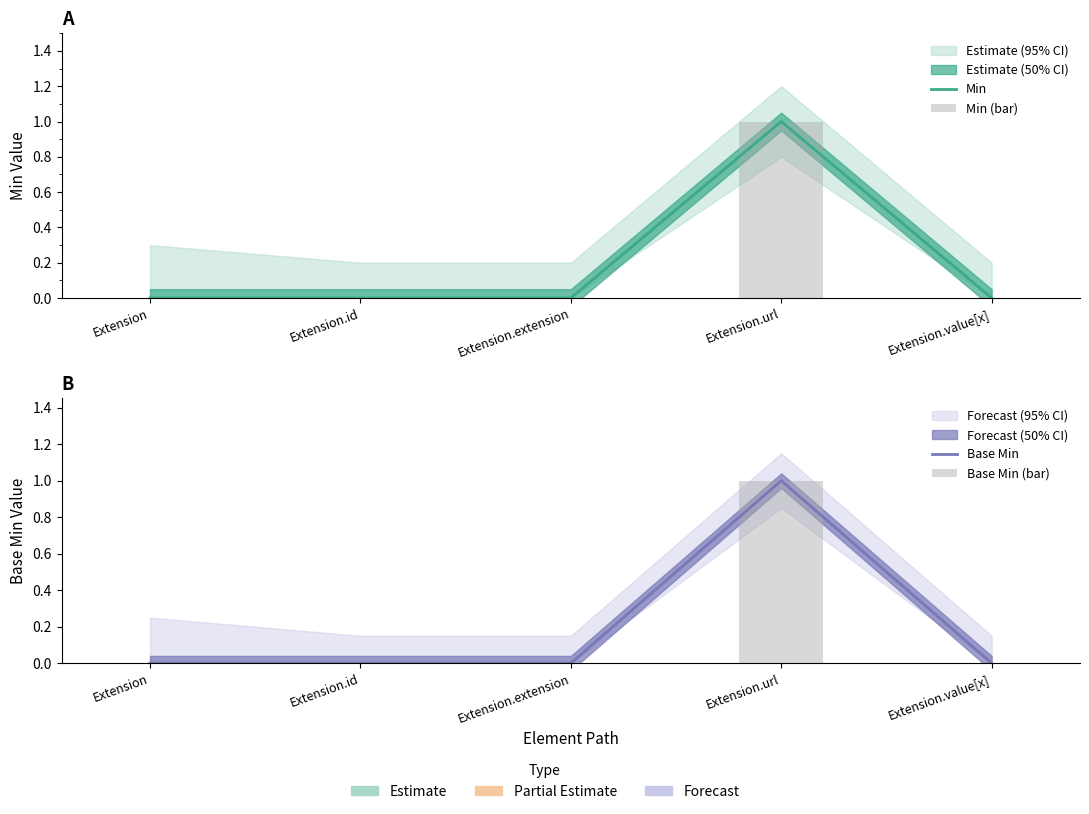

At which label is Base Min (bar) closest to 0?

Extension